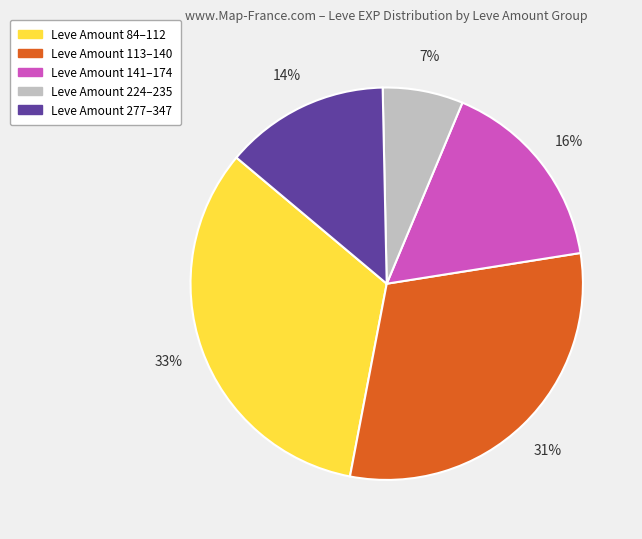

To the nearest percent, what is the difference between the largest and smallest slice percentages?

26%